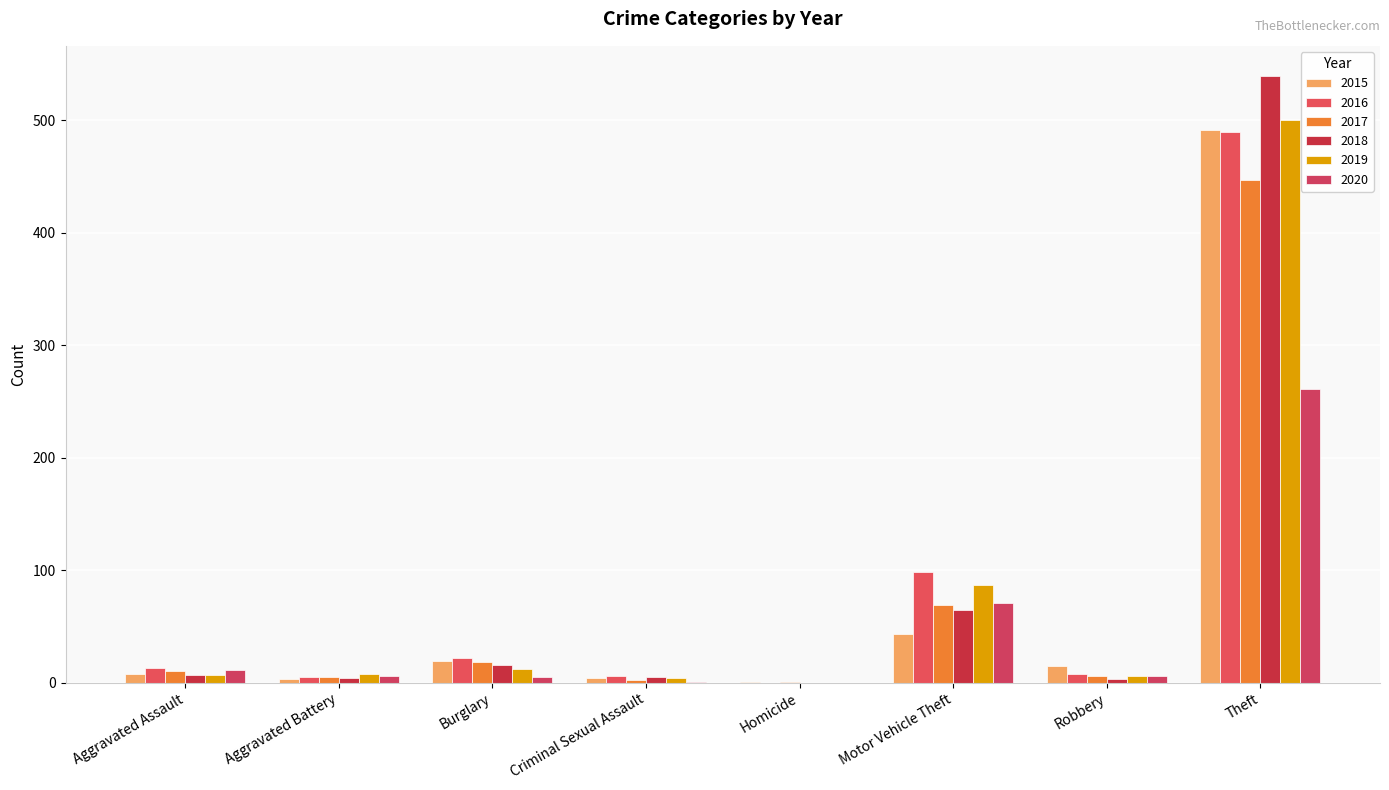

The 2019 series shows 6 at Burglary. True or false?

False